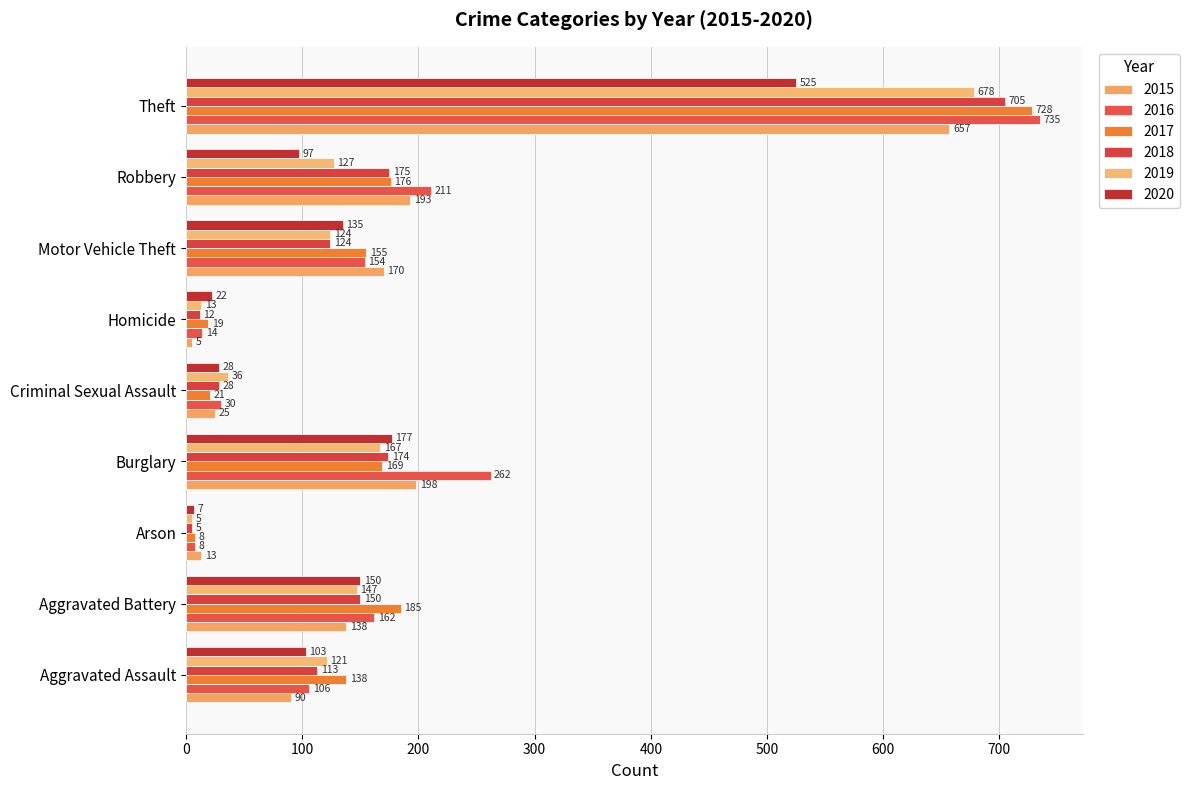

Rank the series by their maximum value, from lowest to highest.

2020, 2015, 2019, 2018, 2017, 2016